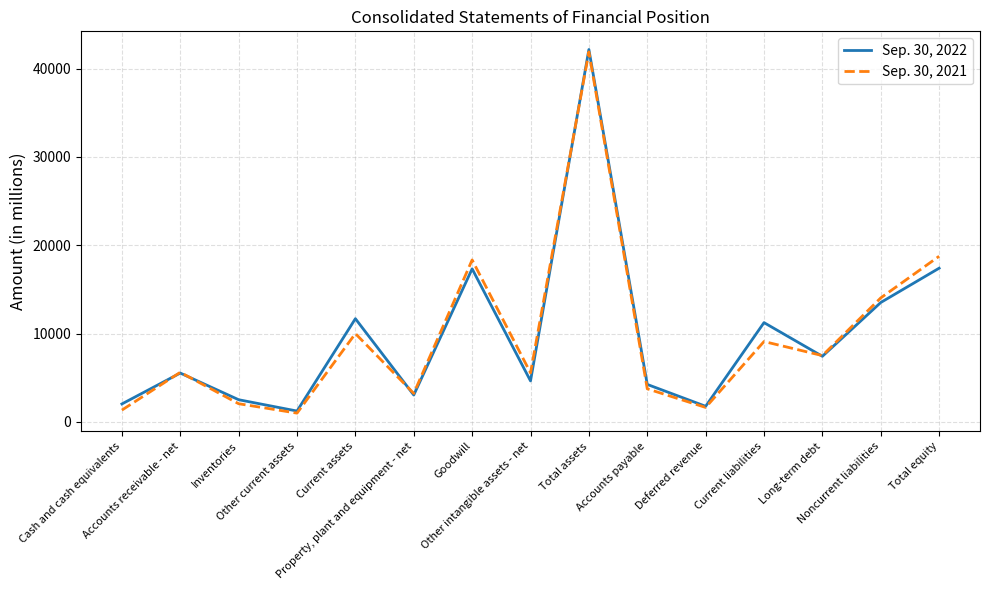

How many categories are shown in the chart?

15